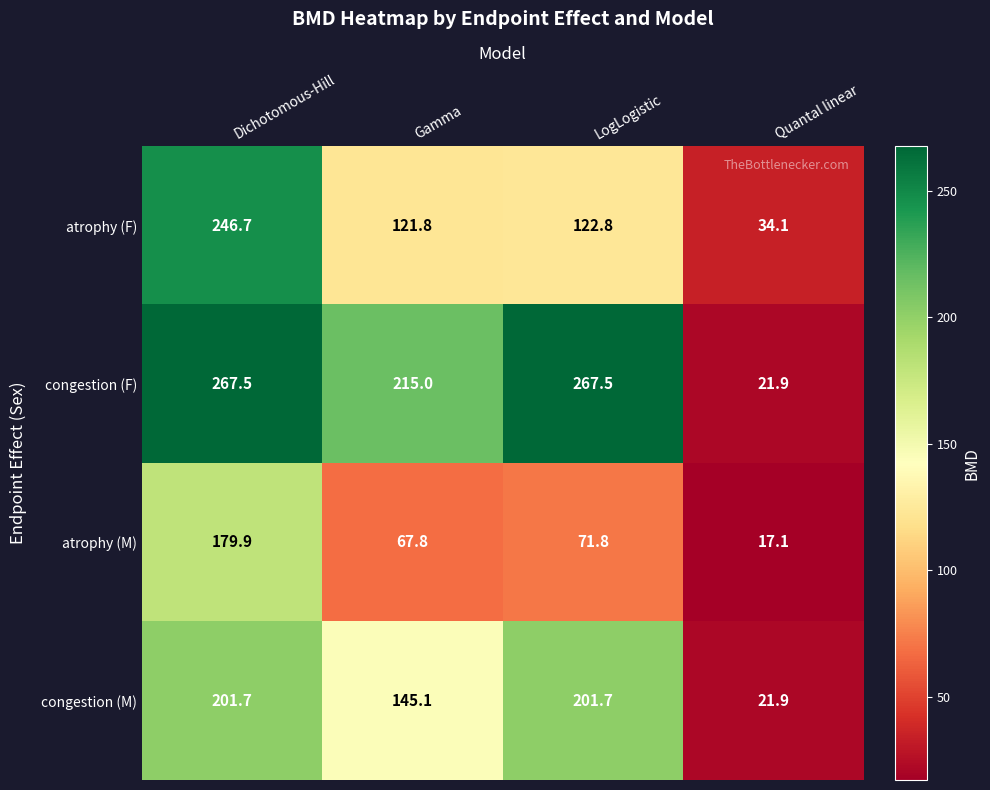

What is the smallest value displayed?

17.1